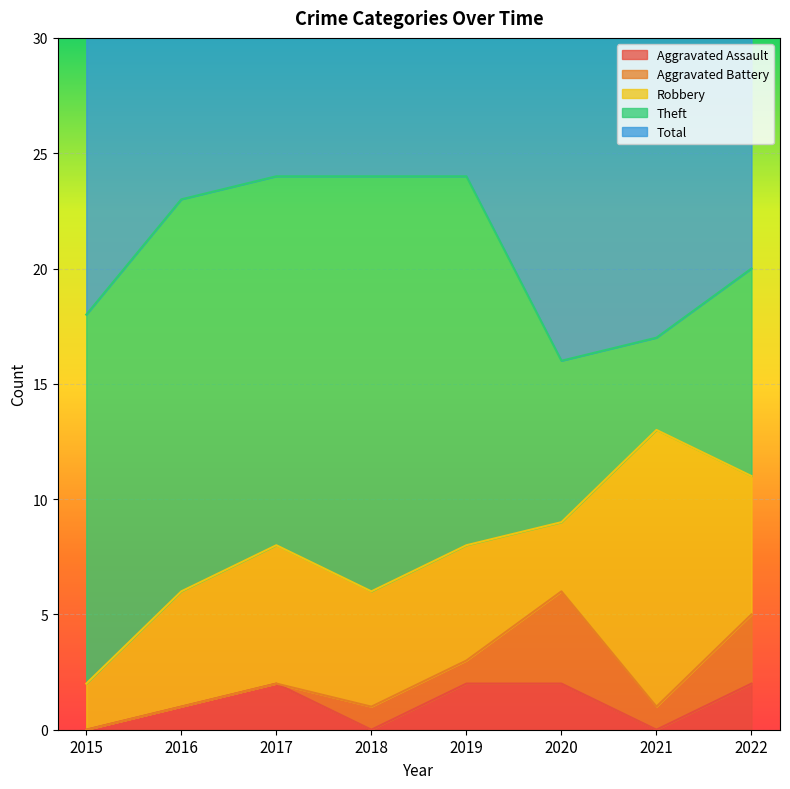

True or false: Theft has a value of 18 at 2018.

True